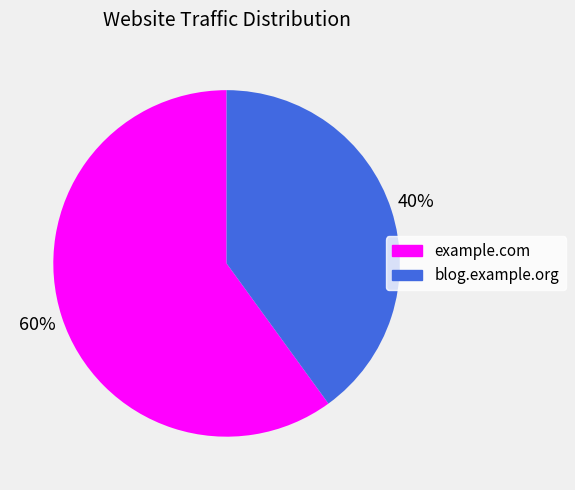

Do blog.example.org and example.com together represent more than half of the pie?

Yes